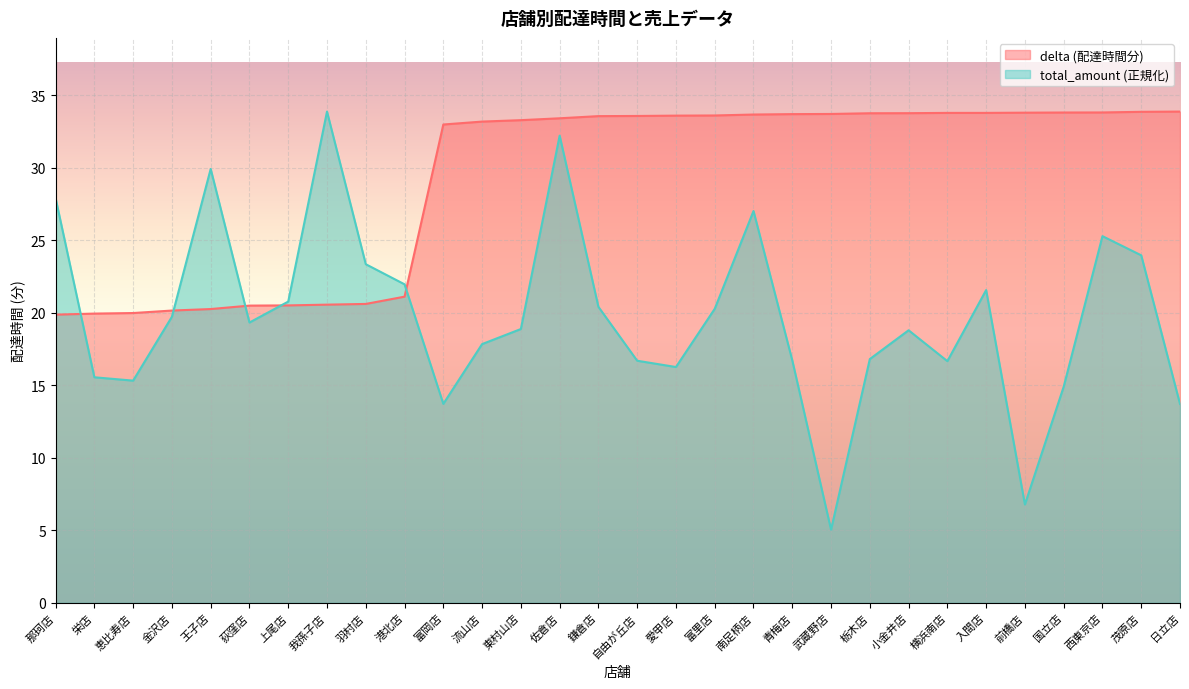

Which series has the largest range (max minus min)?

total_amount (正規化)